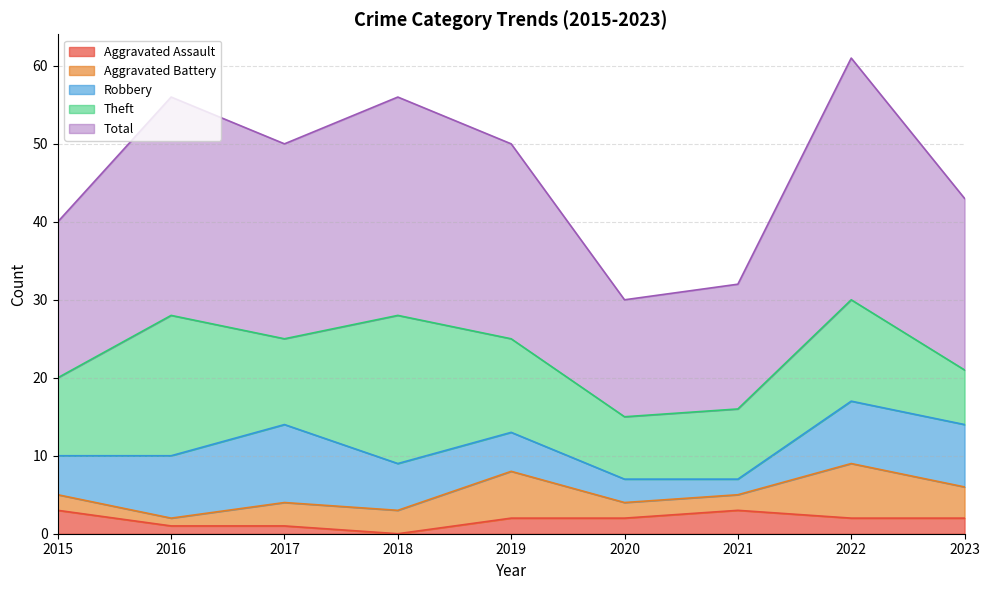

What is the value of the Total point at the 6th from the left?

15